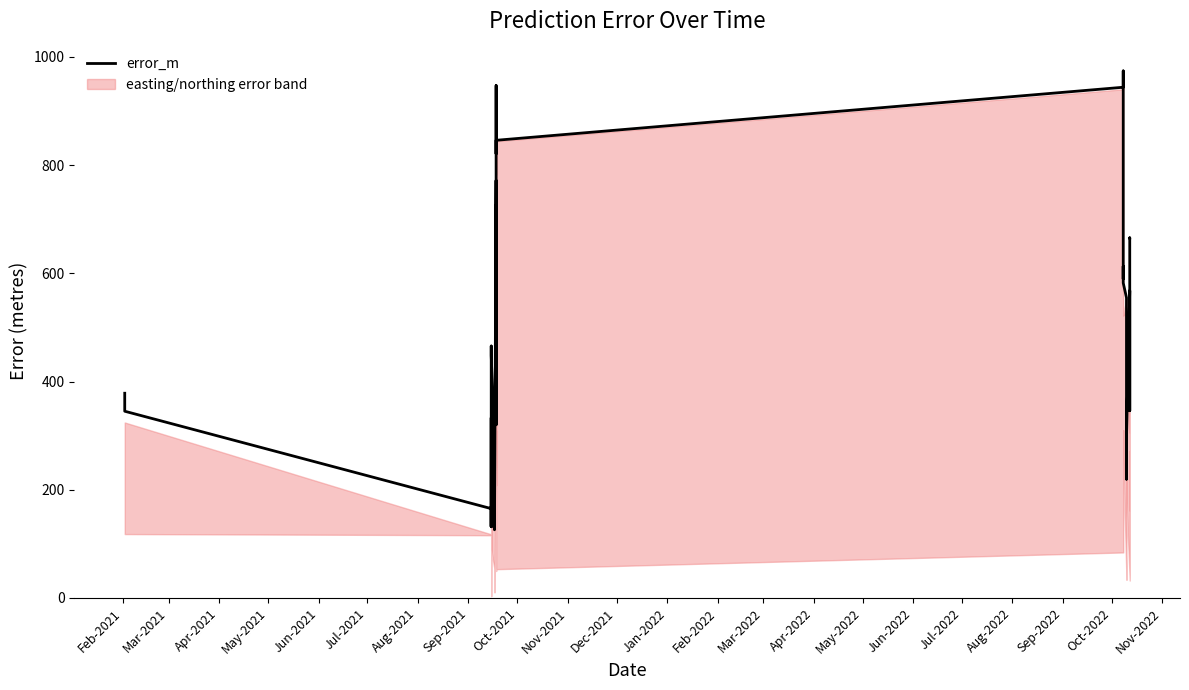

What is the value of the 37th point from the left?

522.2